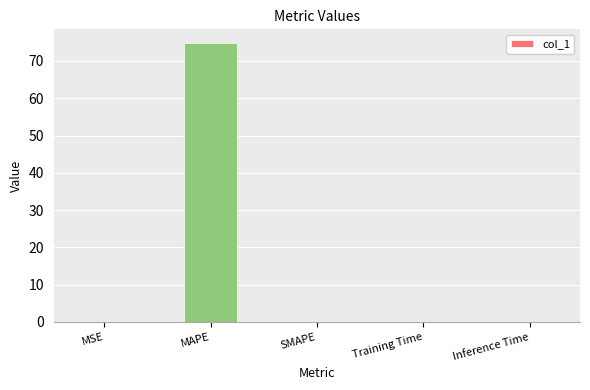

What is the sum of all values?

74.8